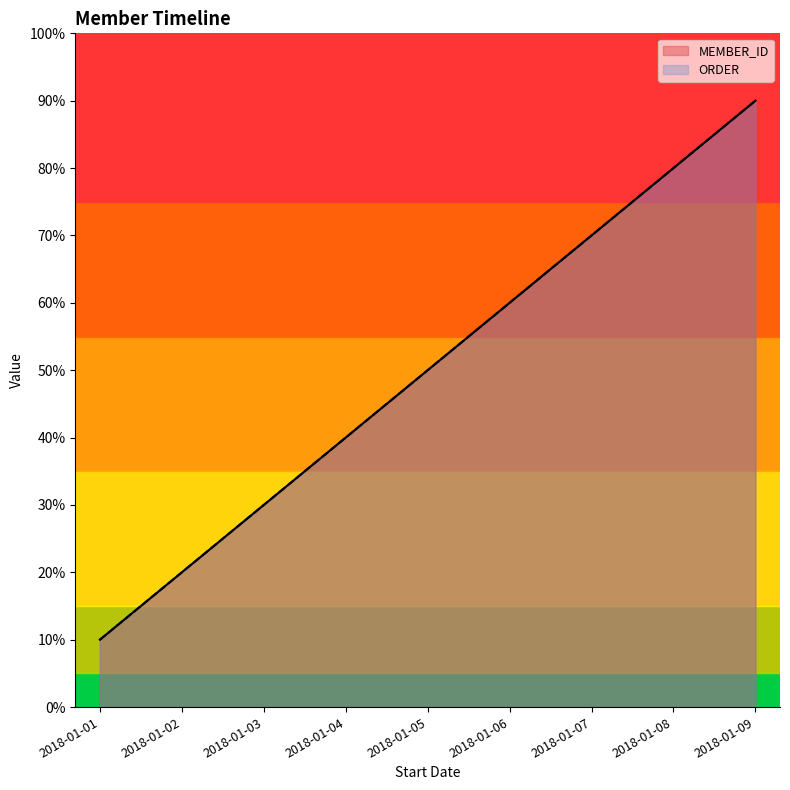

True or false: MEMBER_ID has more than 2 interior local peaks.

False